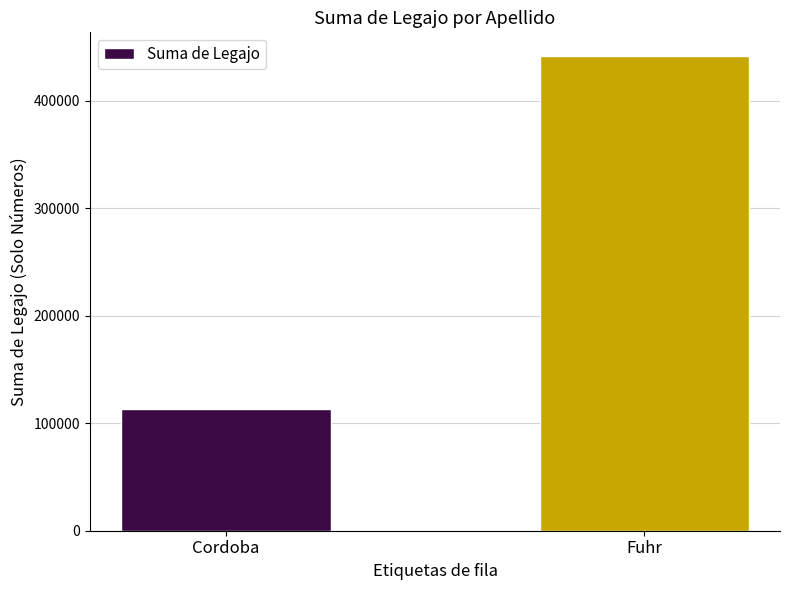

What is the greatest value displayed?

441664